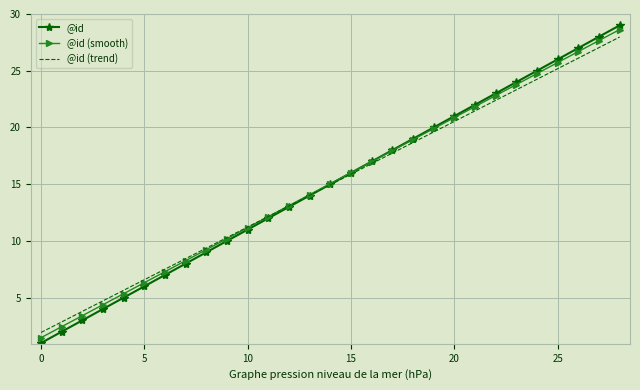

What is the greatest value displayed?

29.0